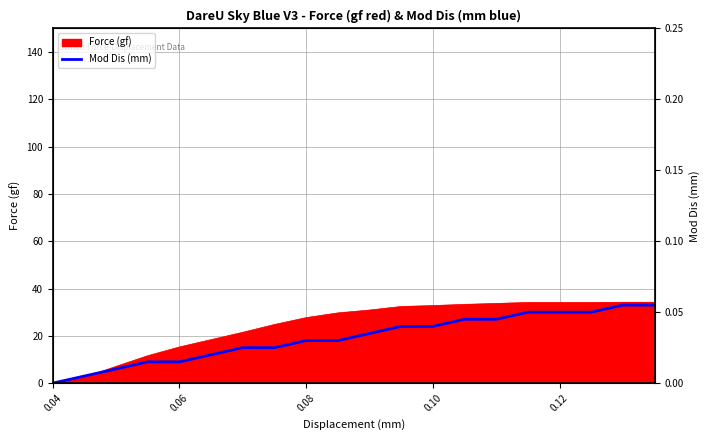

How many data points are above 21?

10